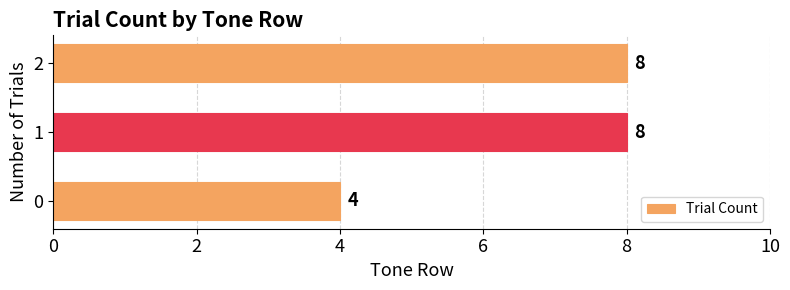

The value at 0 is 1. True or false?

False